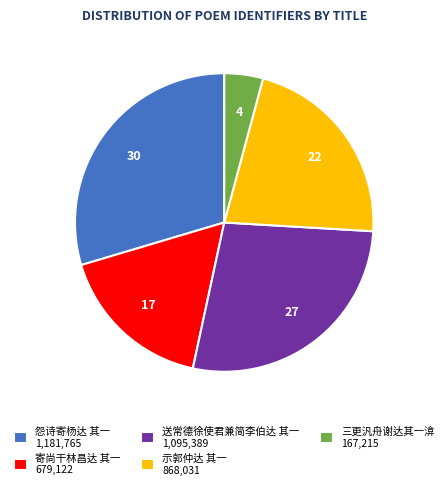

Which slice is the smallest?

三更汎舟谢达其一渰